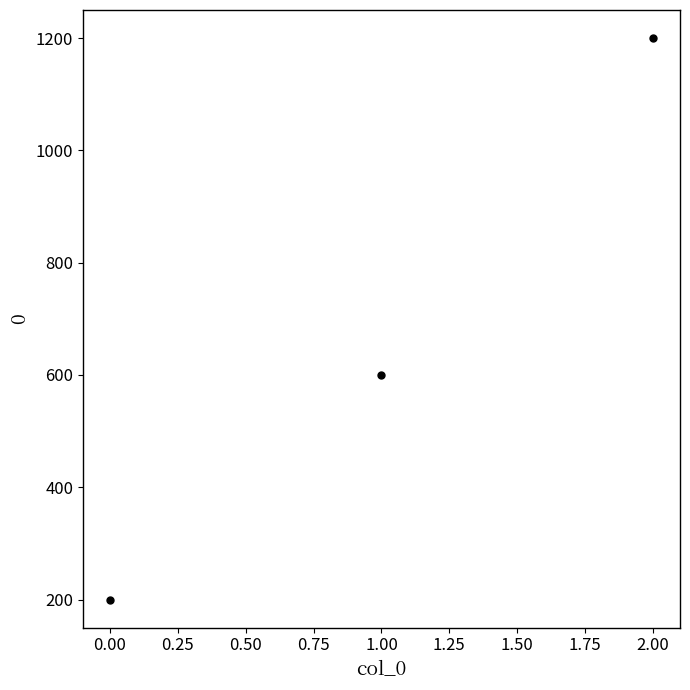

How many series are shown in this chart?

1